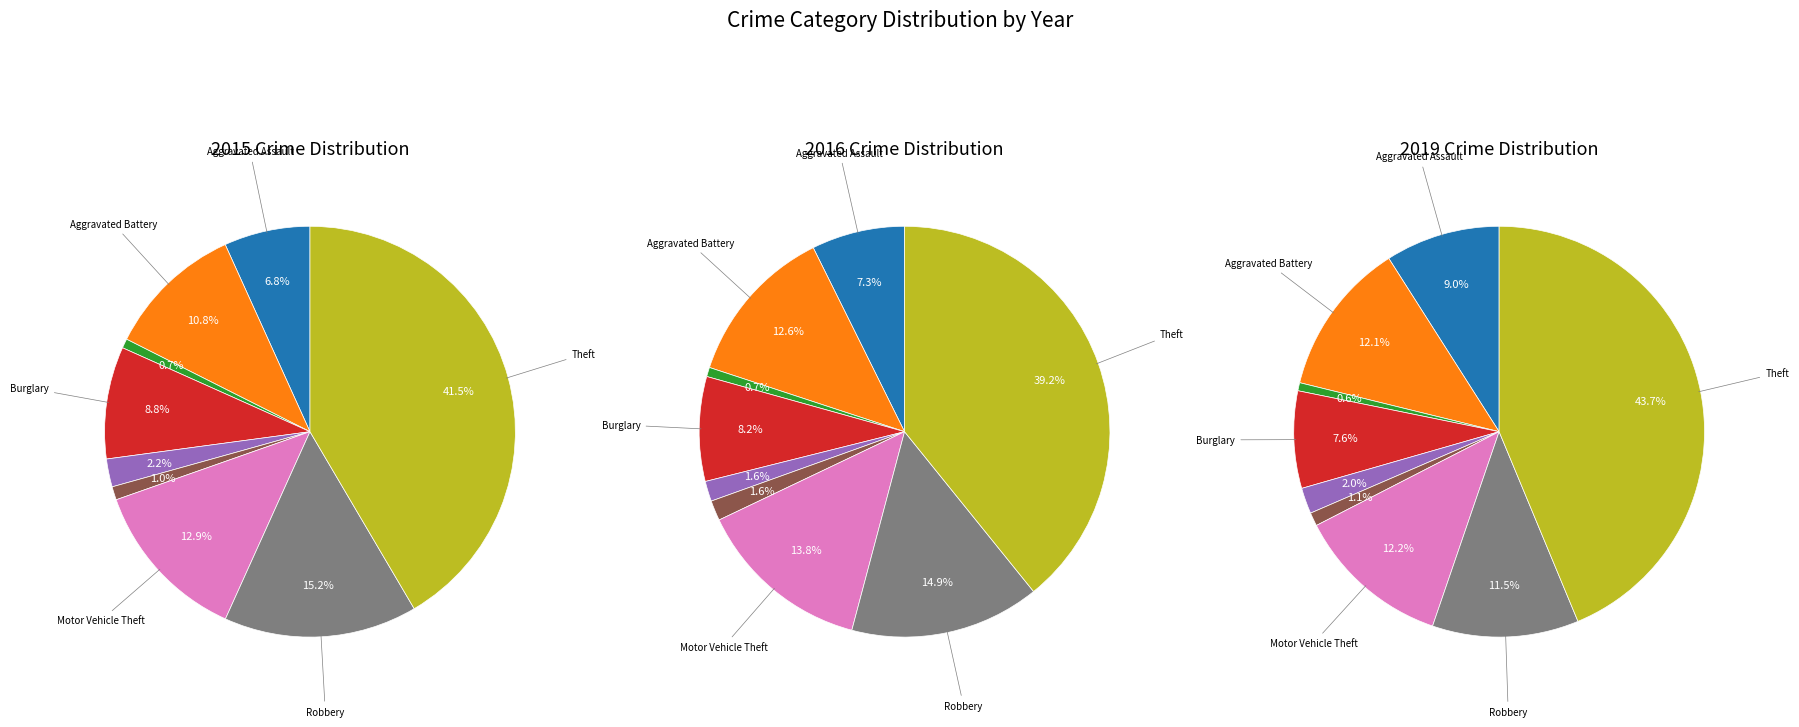

What is the largest slice in the pie chart?

Theft